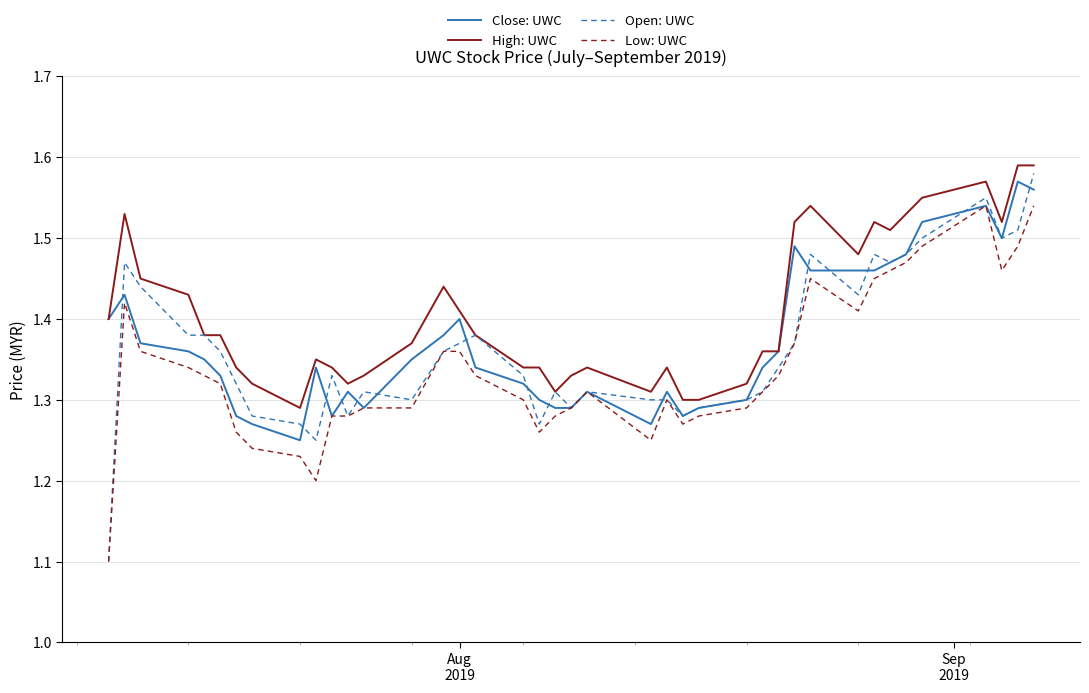

True or false: High: UWC and Low: UWC cross at least once.

False